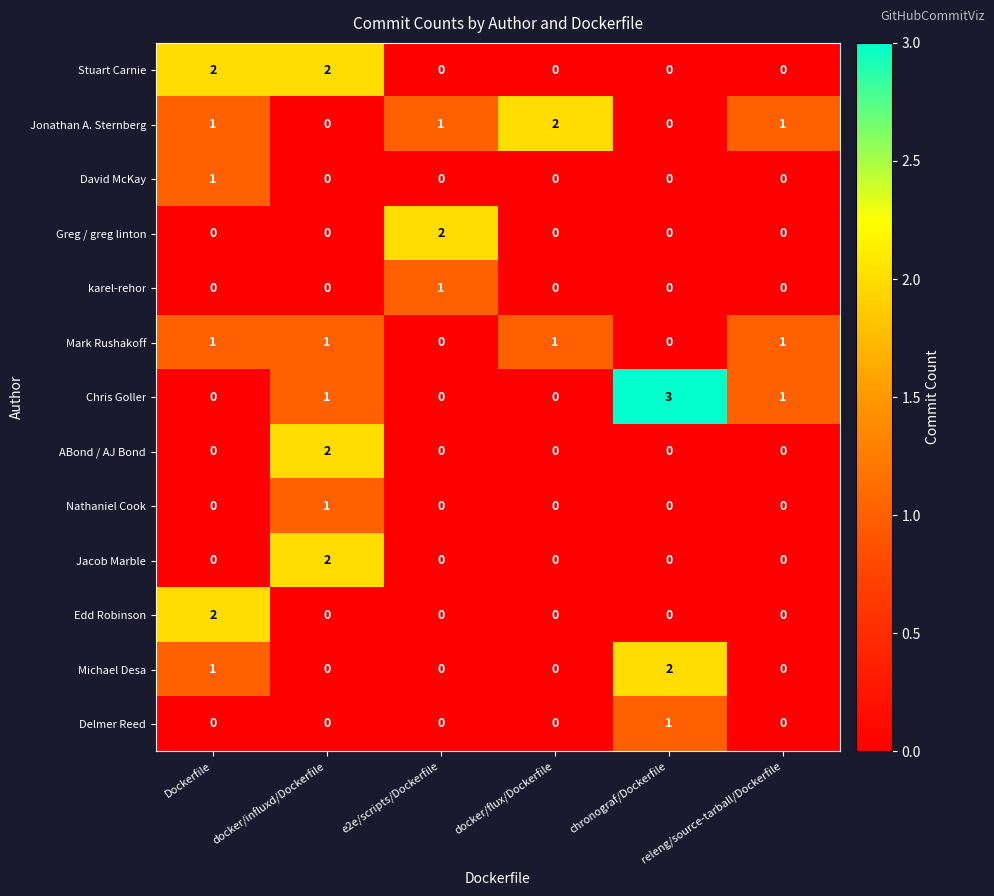

How many Greg / greg linton values are between 0 and 1?

5